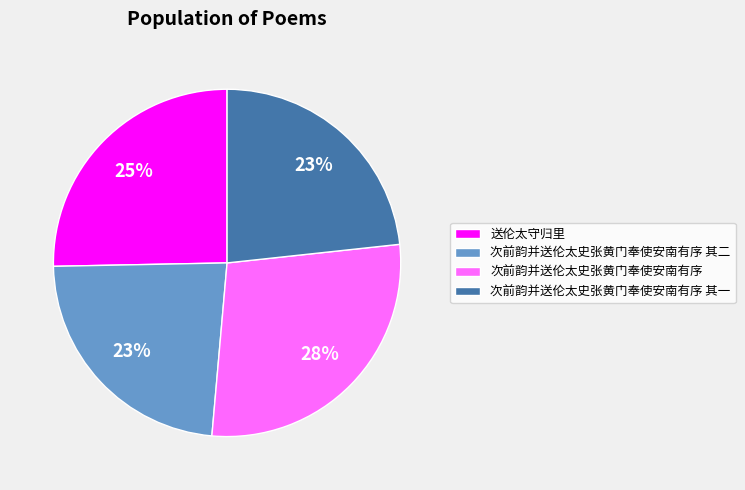

Which slice is the largest?

次前韵并送伦太史张黄门奉使安南有序